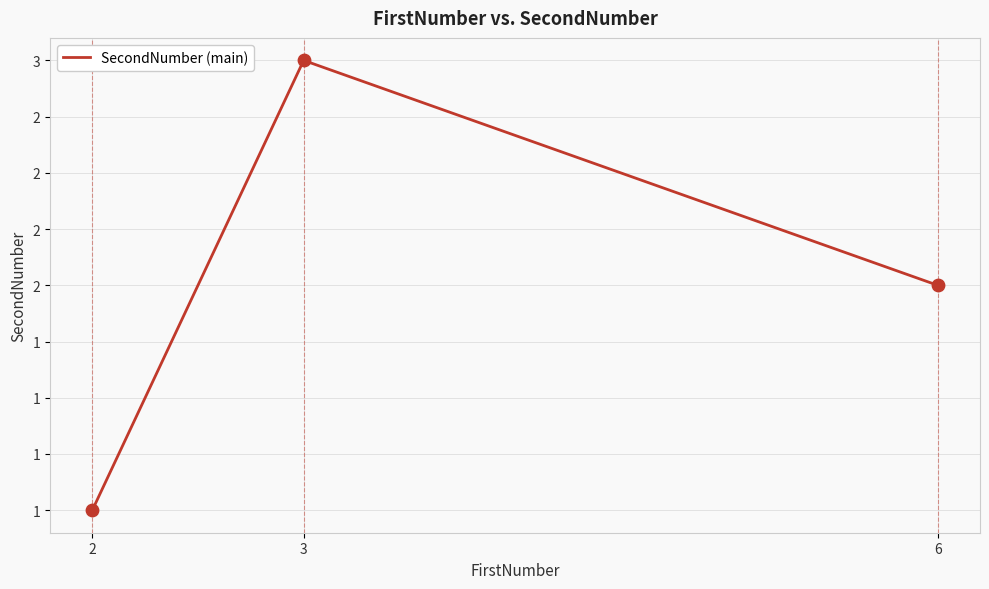

What is the ratio of the value at 3 to the value at 2?

3.0